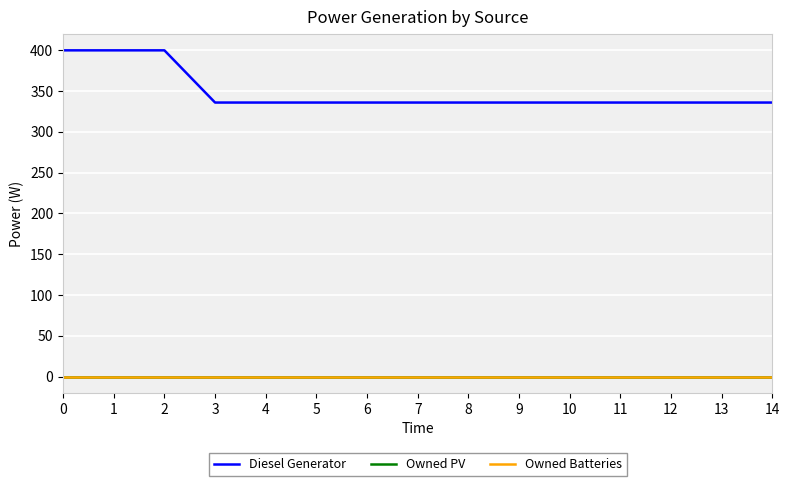

Is this an area chart (filled region under the line)?

No